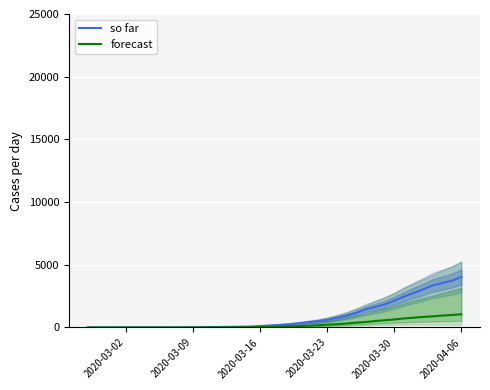

What is the maximum value for so far?

4028